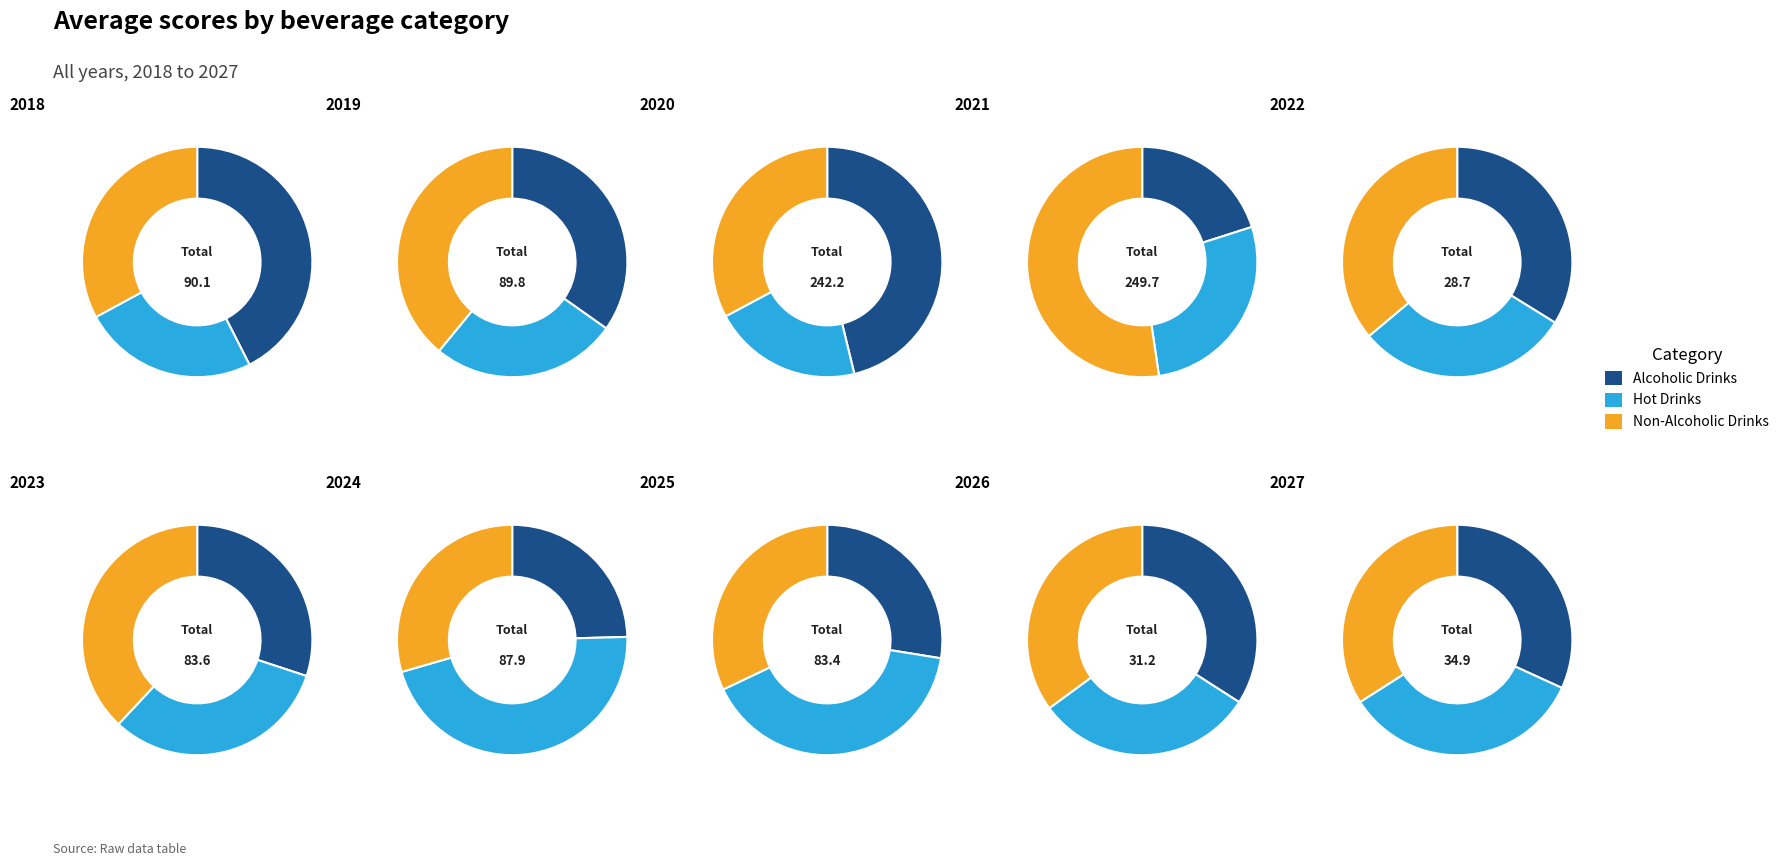

Does 8 represent more than half of the total?

No